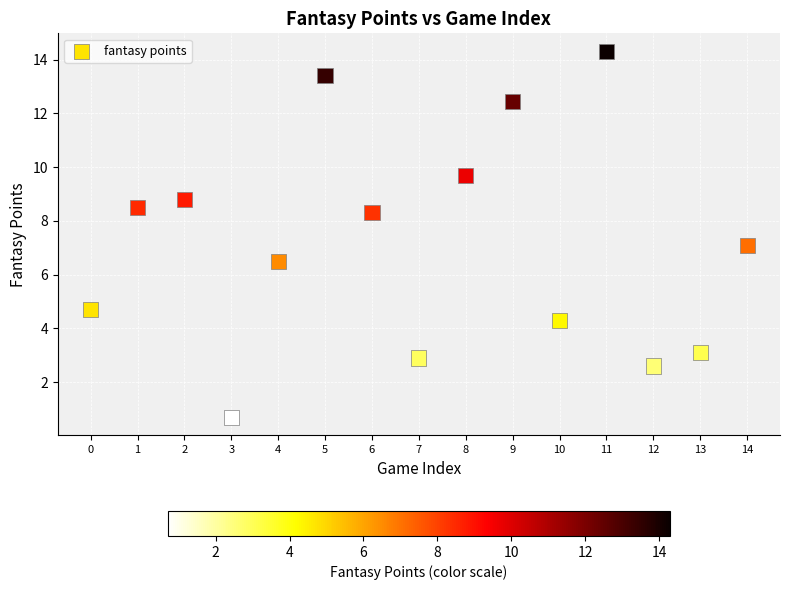

What is the range of Y values (max minus min)?

13.6